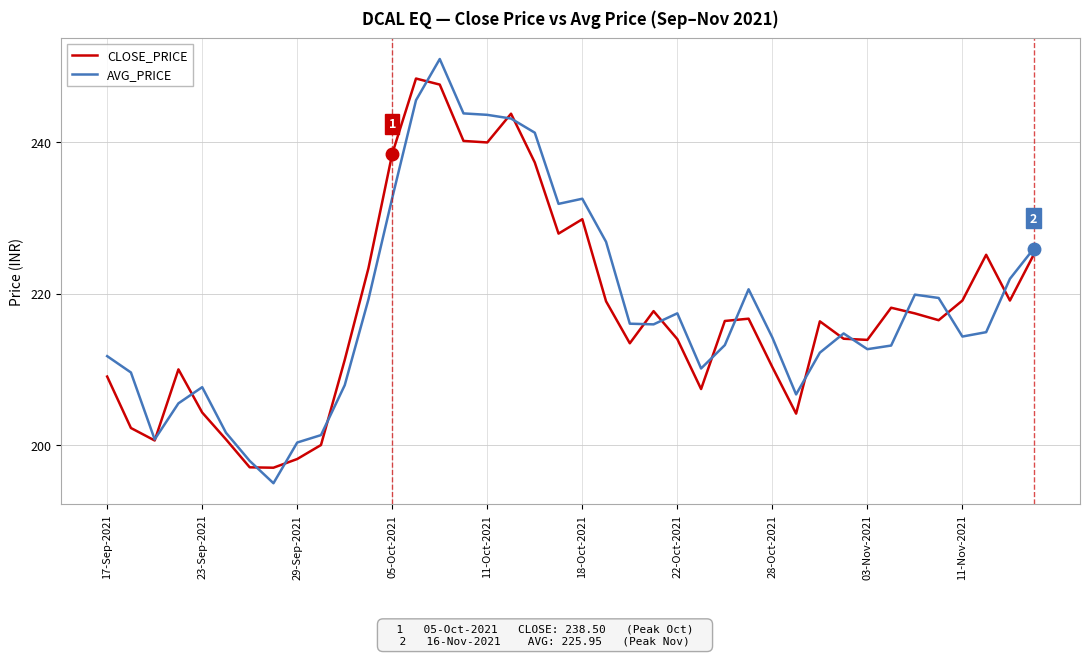

List the series in order of their peak value, highest first.

AVG_PRICE, CLOSE_PRICE